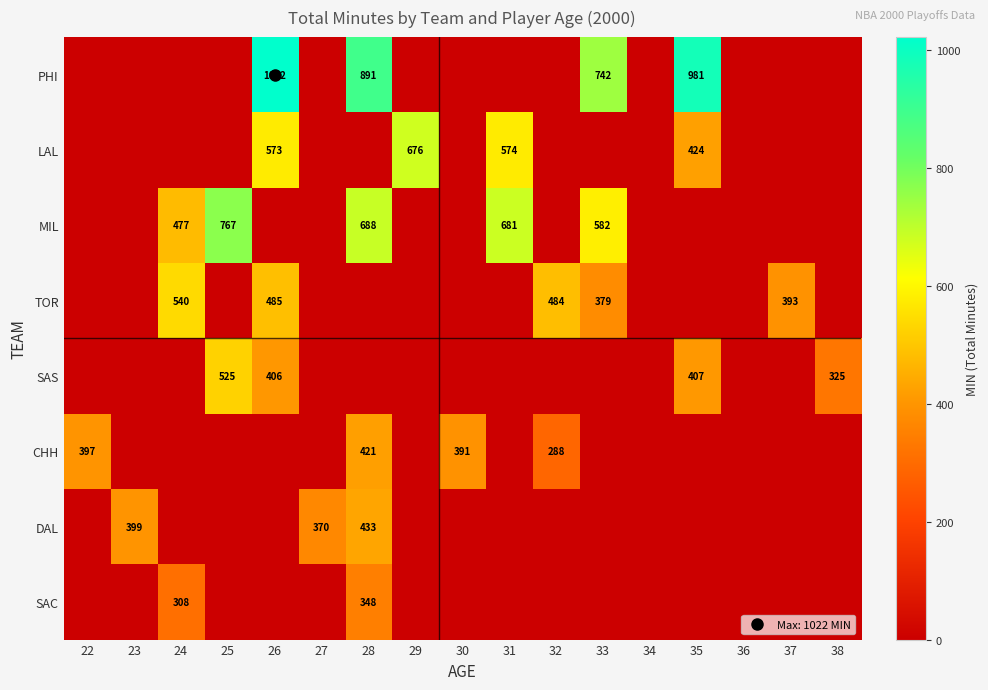

Which series changed the most between 32 and 36?

TOR